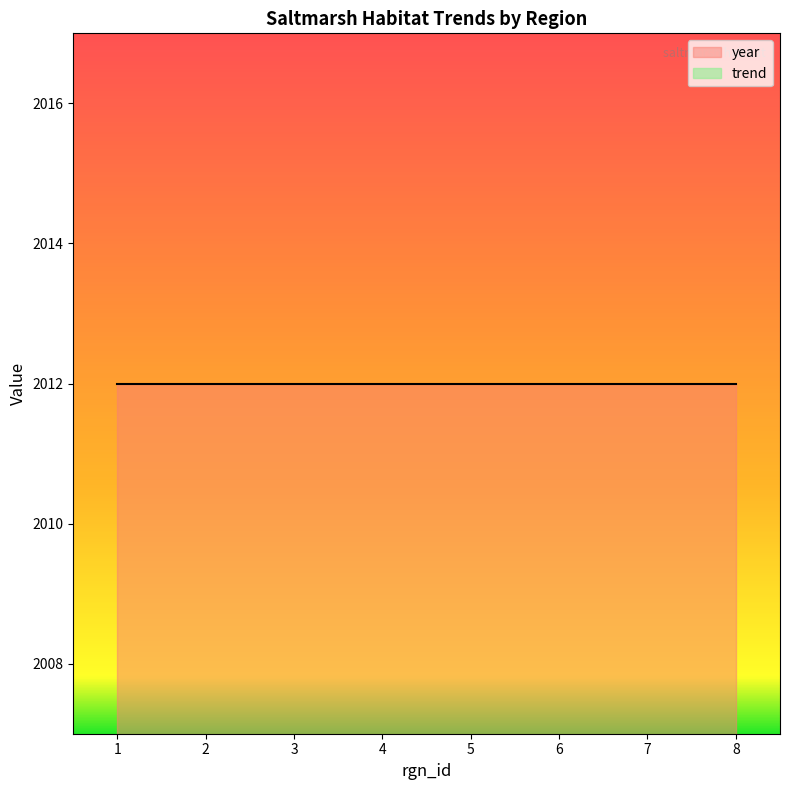

True or false: trend and year cross at least once.

False